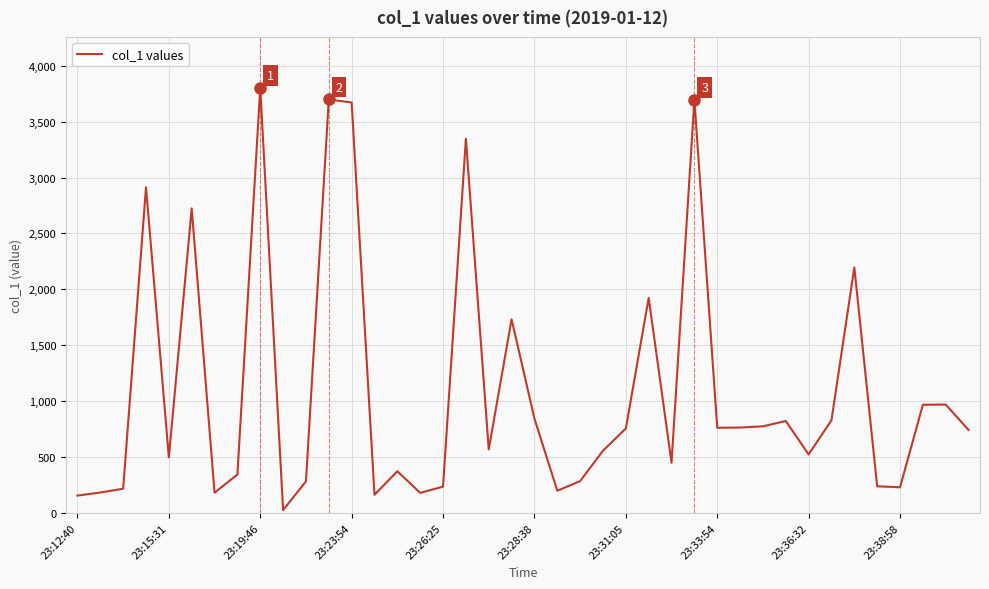

What is the average value?

1095.0